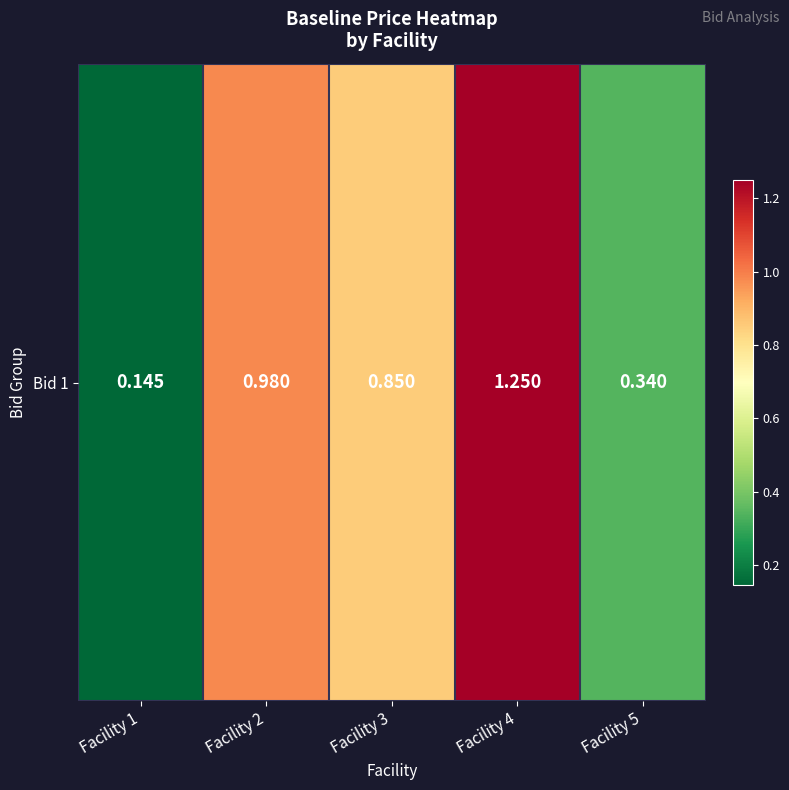

What is the minimum value shown in the chart?

0.1